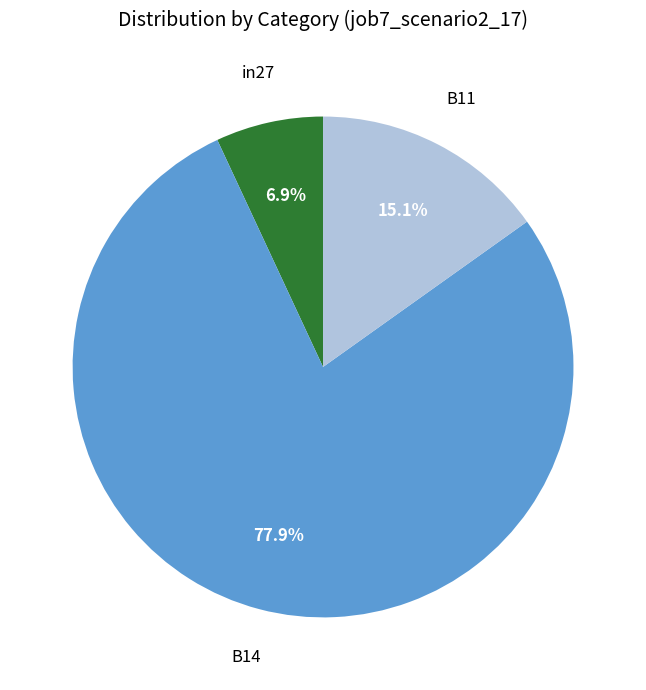

Is there any slice that represents more than half of the pie?

Yes